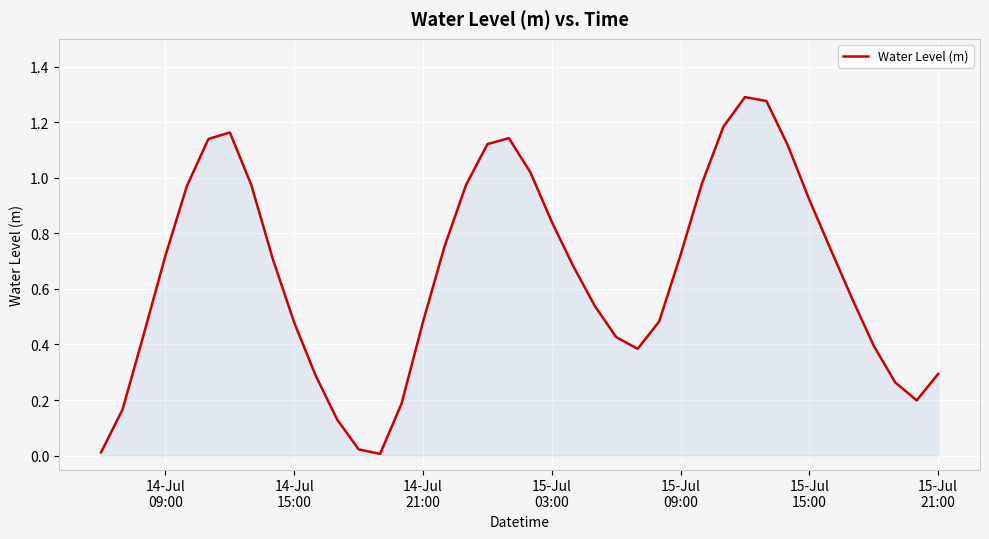

Reading left to right, transcribe all the data shown in this chart.

0.0	0.2	0.4	0.7	1.0	1.1	1.2	1.0	0.7	0.5	0.3	0.1	0.0	0.0	0.2	0.5	0.8	1.0	1.1	1.1	1.0	0.8	0.7	0.5	0.4	0.4	0.5	0.7	1.0	1.2	1.3	1.3	1.1	0.9	0.7	0.6	0.4	0.3	0.2	0.3